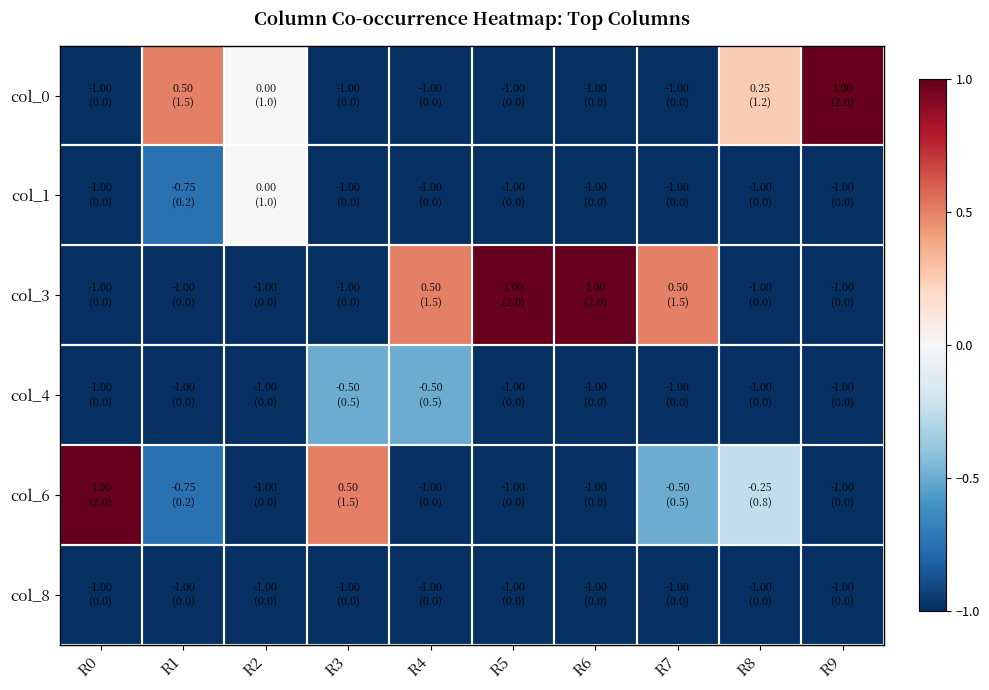

What is the total value across all series at R2?

-4.0